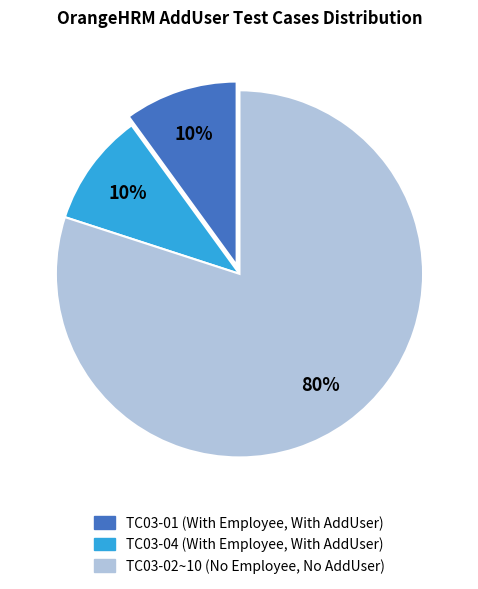

Is there a majority slice in this chart?

Yes